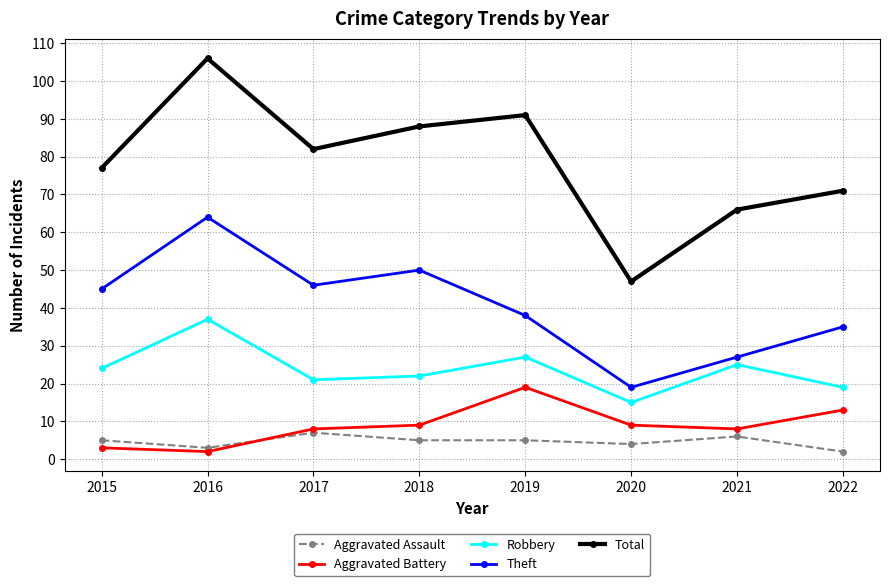

Which series has the largest range (max minus min)?

Total